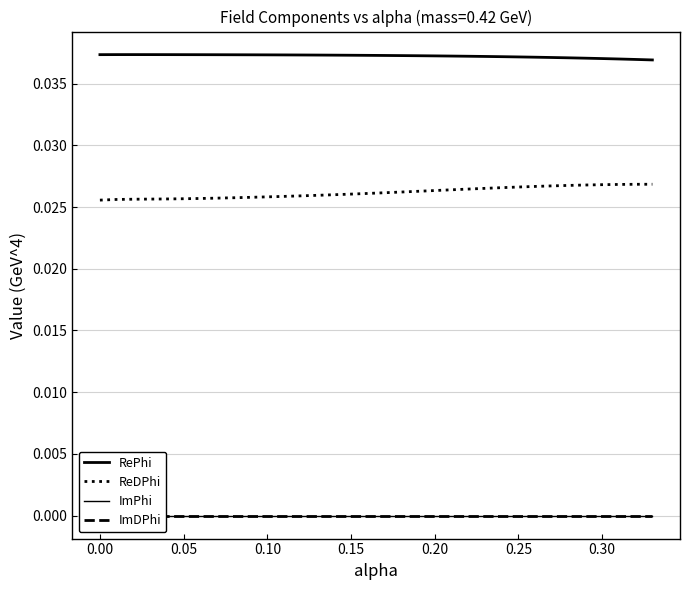

True or false: ReDPhi has more than 1 points higher than both neighbors.

False